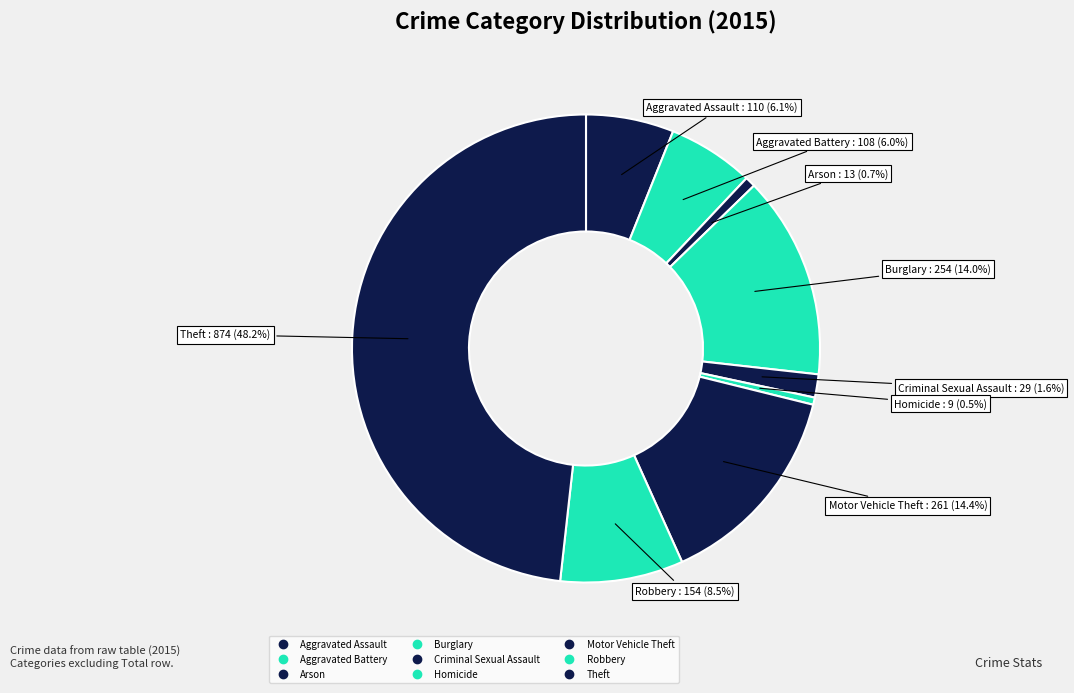

What portion of the pie excludes Burglary?

86.0%